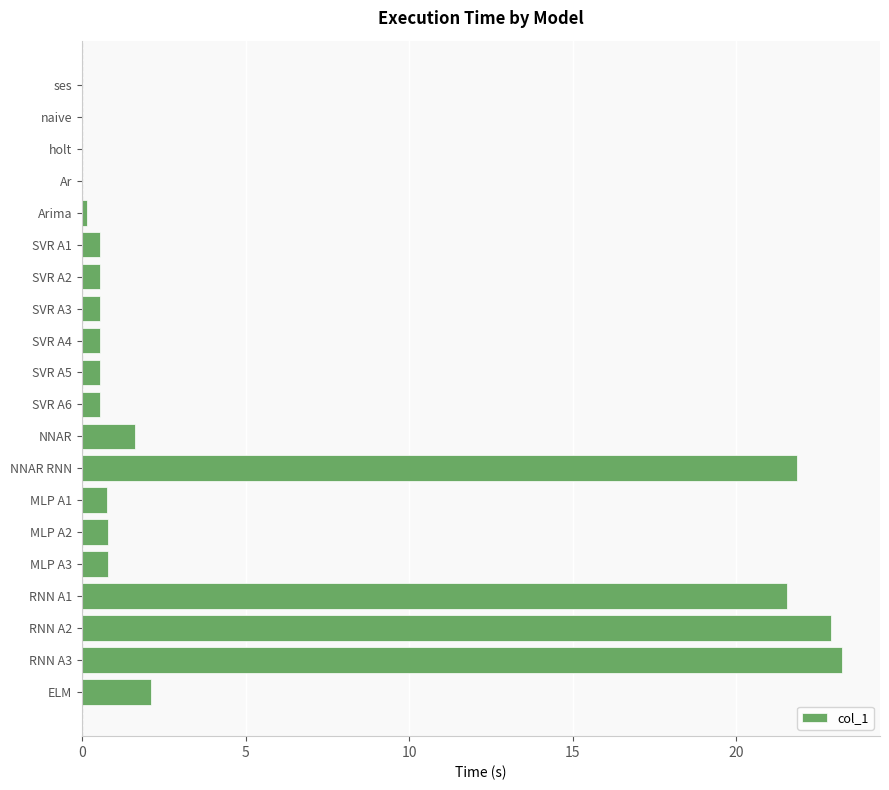

What is the sum of all values?

99.1